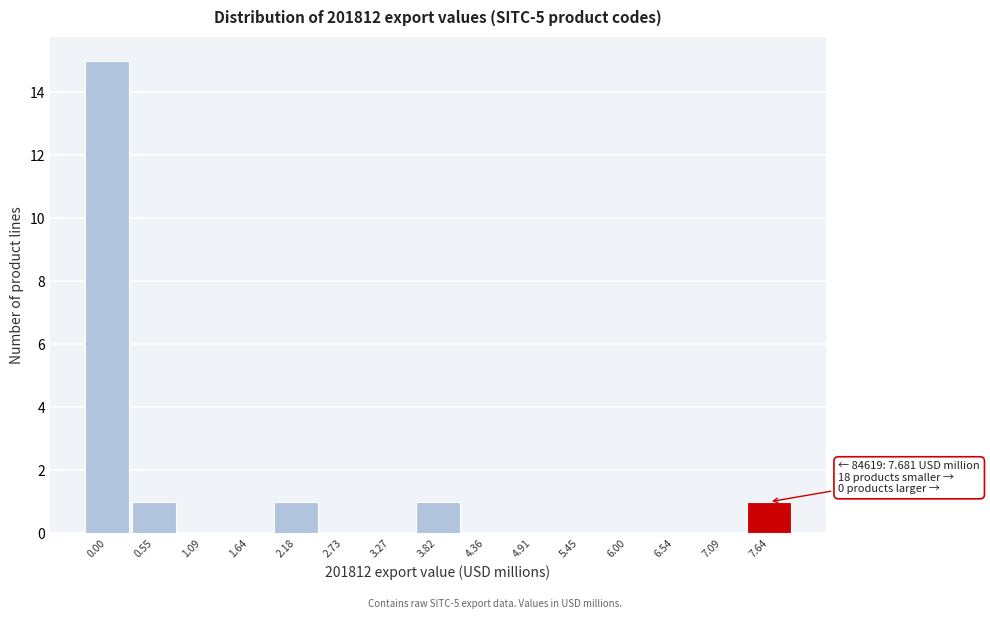

Reading left to right, what are all the values shown in this chart?

0.00=15	0.55=1	1.09=0	1.64=0	2.18=1	2.73=0	3.27=0	3.82=1	4.36=0	4.91=0	5.45=0	6.00=0	6.54=0	7.09=0	7.64=1